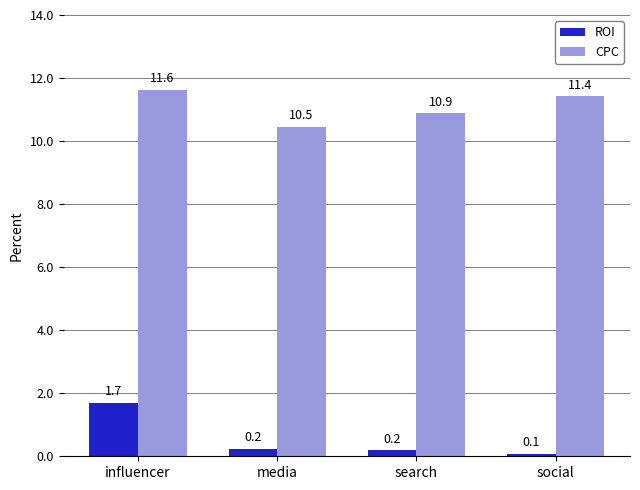

How many data points in CPC are less than 11?

2